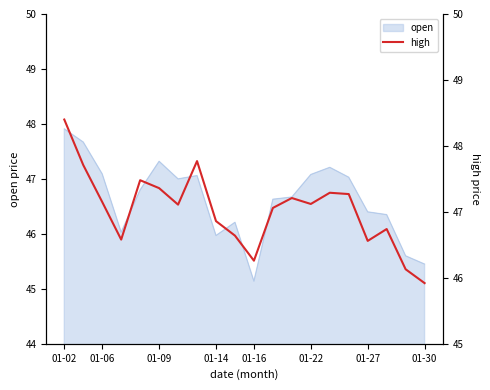

Reading right to left, what are all the values shown in this chart?

45.9	46.1	46.7	46.6	47.3	47.3	47.1	47.2	47.1	46.3	46.6	46.9	47.8	47.1	47.4	47.5	46.6	47.1	47.7	48.4